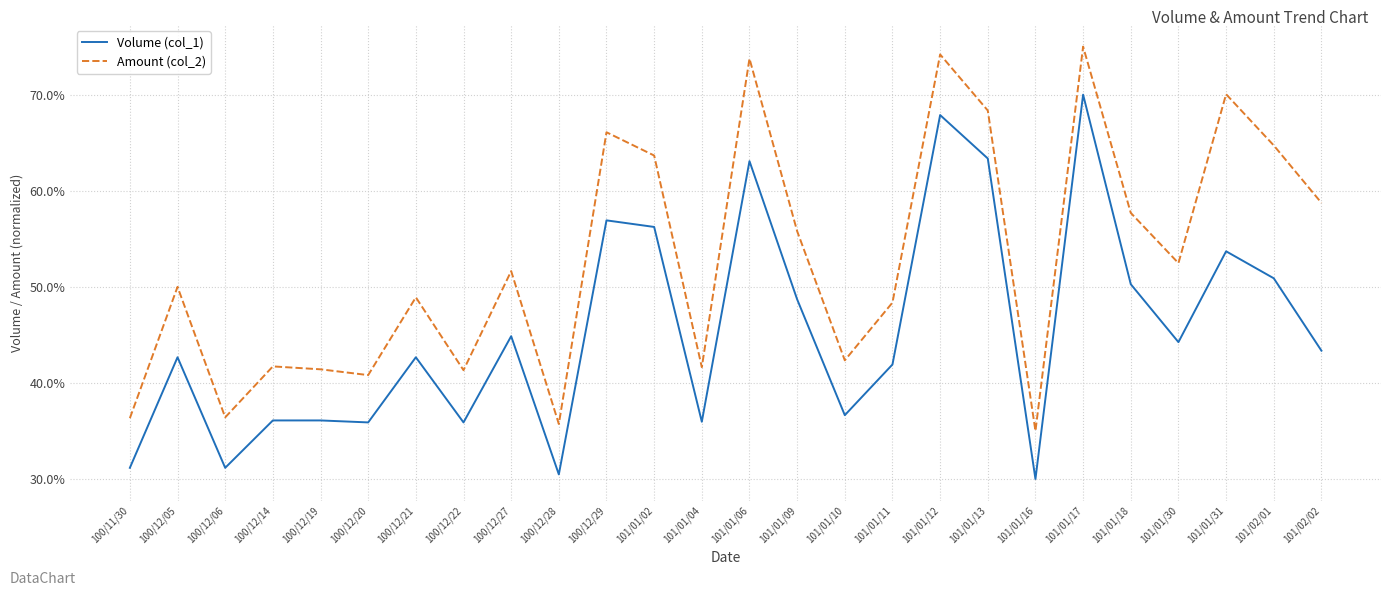

Which category has the highest value in the Amount (col_2) series?

101/01/17